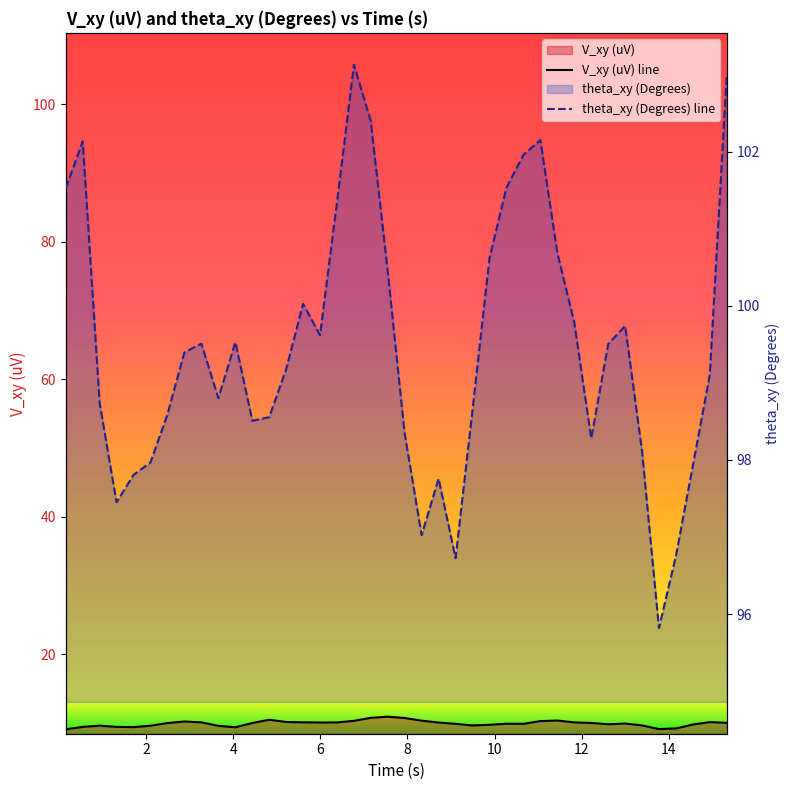

Rank the series at 14 from lowest to highest value.

V_xy (uV) line, theta_xy (Degrees) line